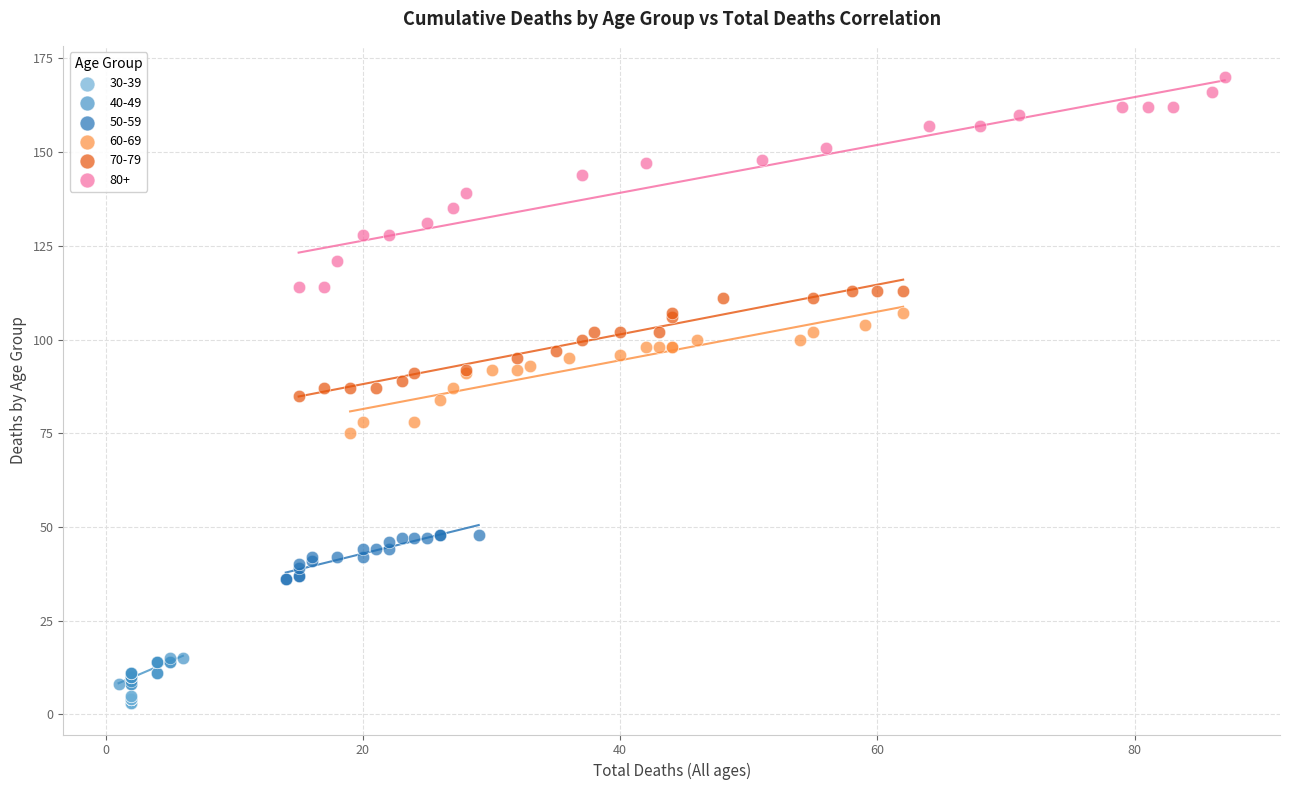

Which series has the widest spread of Y values?

80+